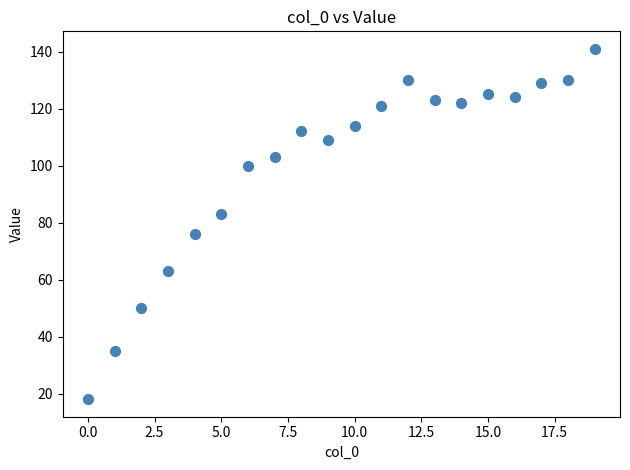

What is the range of Y values (max minus min)?

123